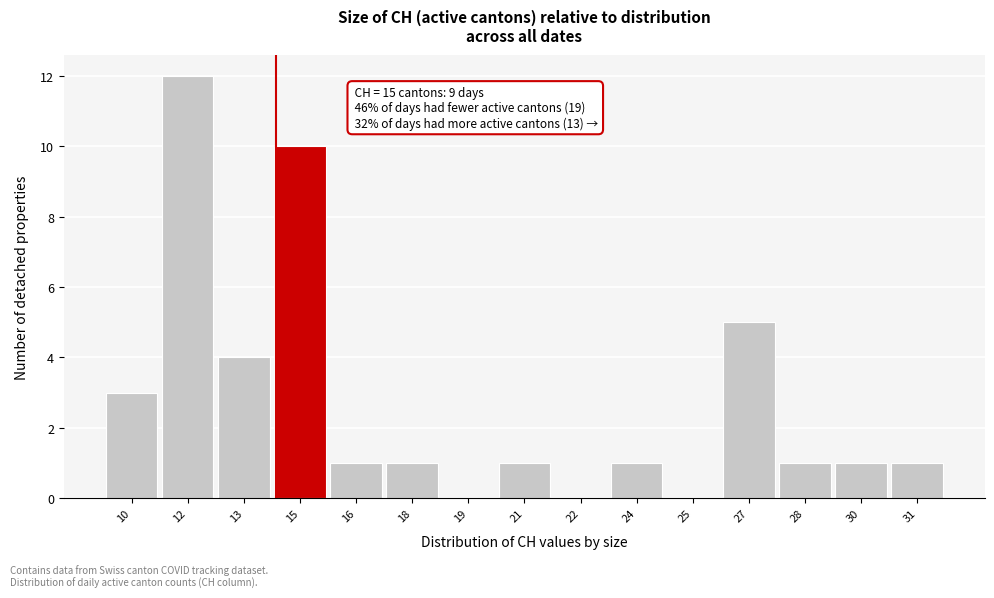

Reading left to right, transcribe all the data shown in this chart.

10=3	12=12	13=4	15=10	16=1	18=1	19=0	21=1	22=0	24=1	25=0	27=5	28=1	30=1	31=1